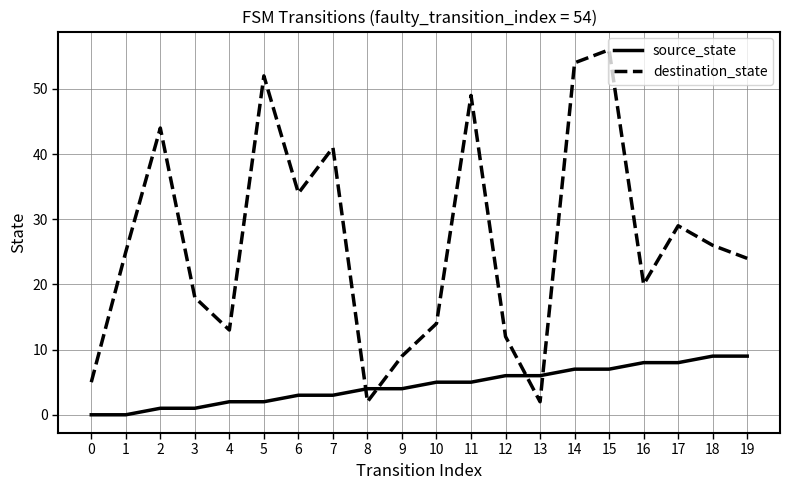

How many lines are shown in the chart?

2